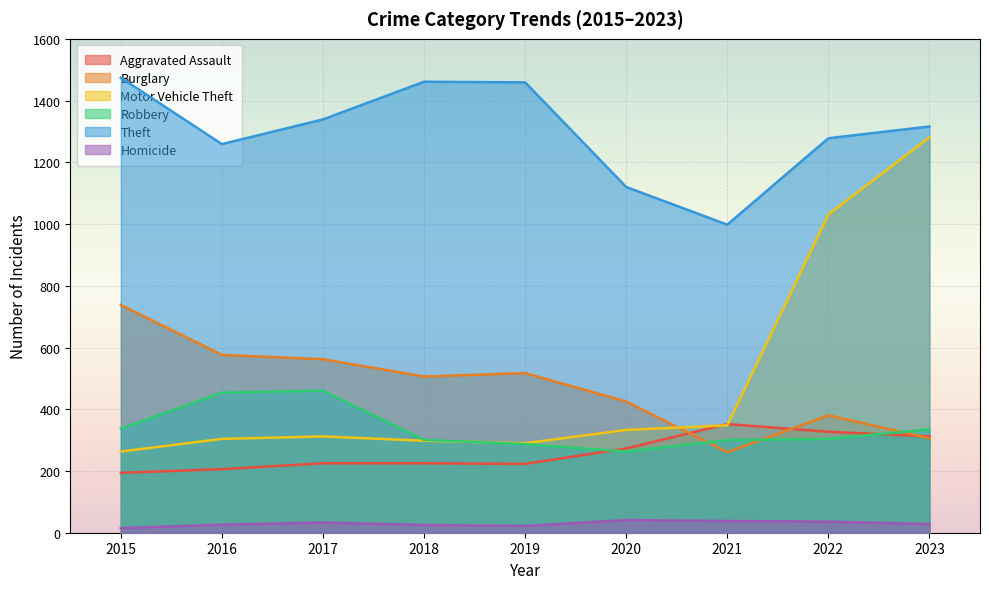

How many interior local valleys does the Homicide series have?

1